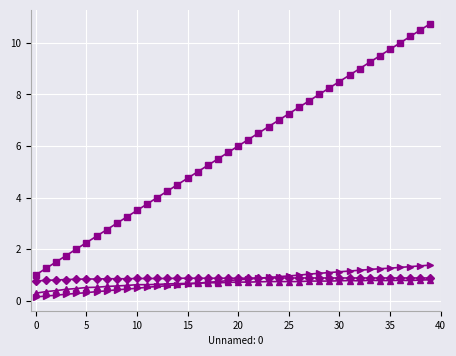

What is the greatest value displayed?

10.8